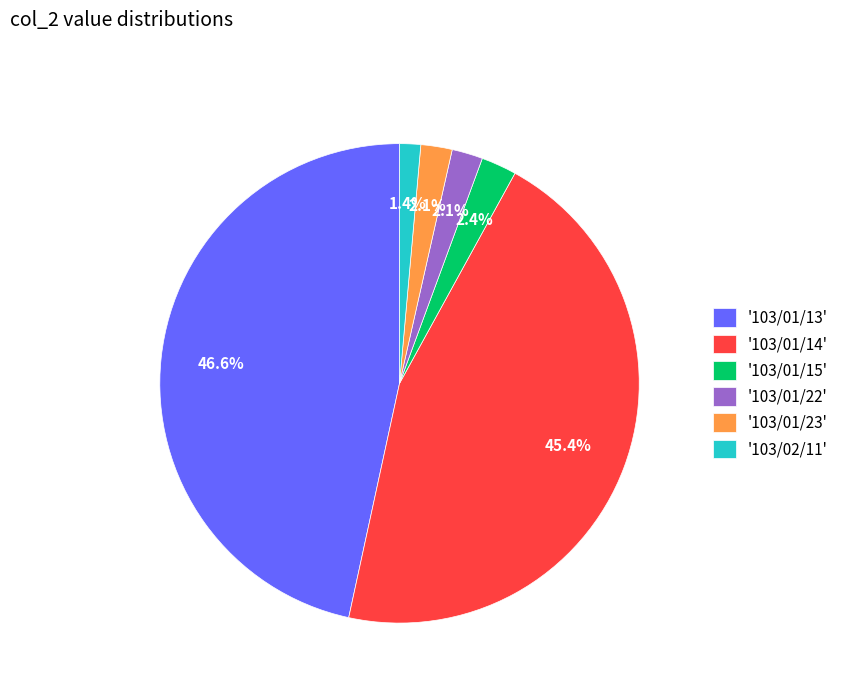

What portion of the pie excludes '103/01/22'?

97.9%